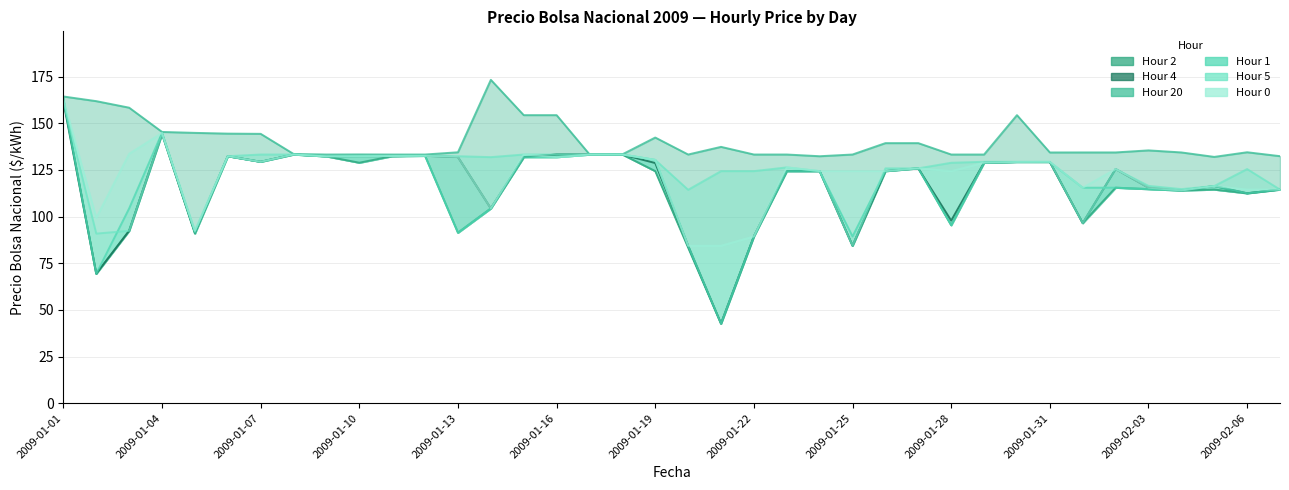

What is the minimum value shown in the chart?

42.6